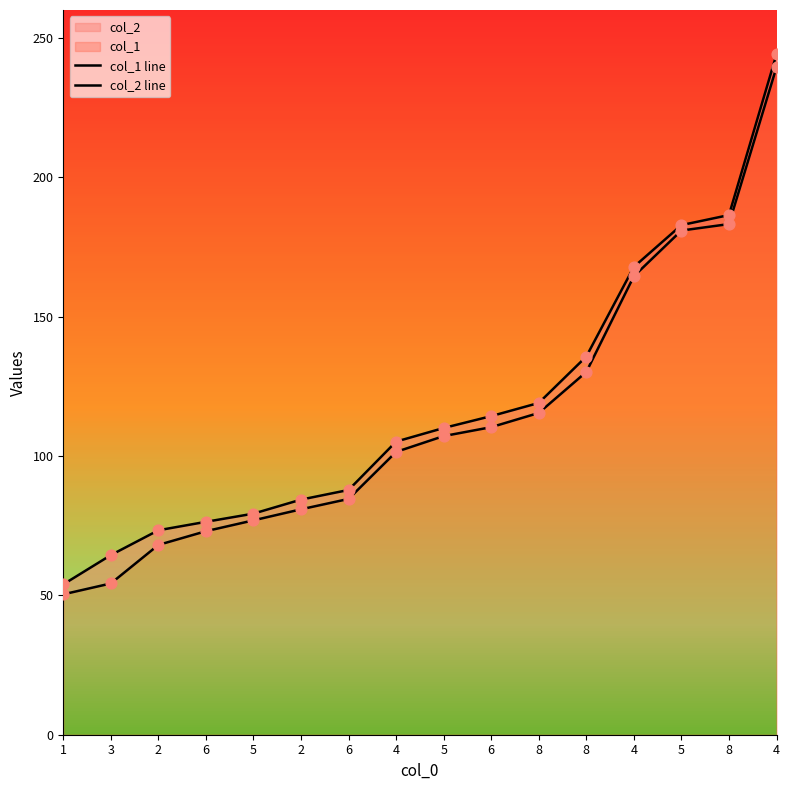

Which series contains the lowest Y value?

col_1 line